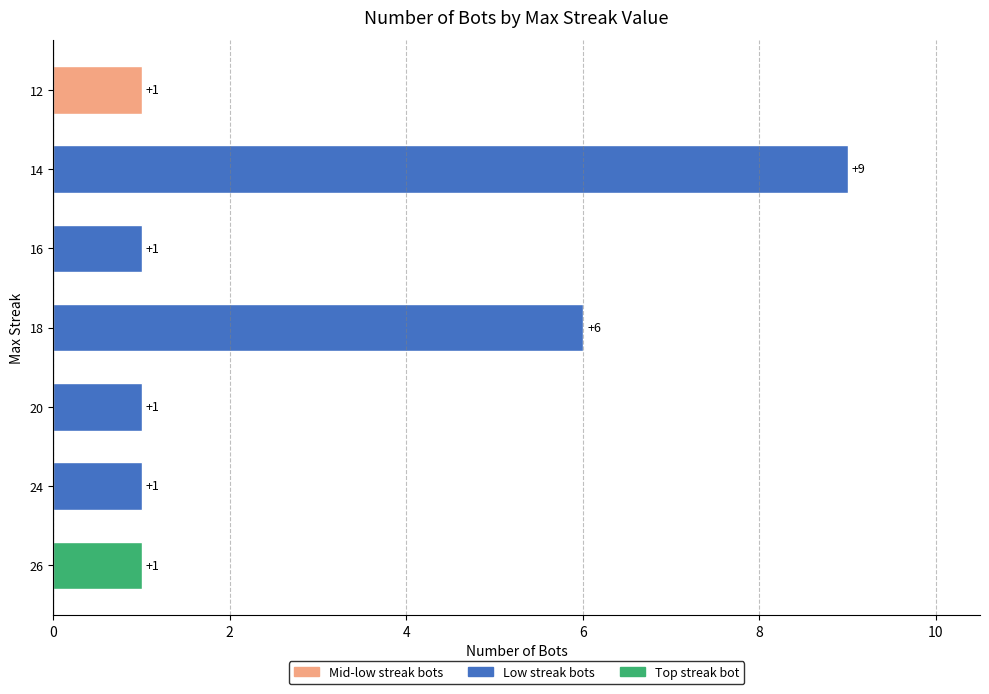

Reading top to bottom, list all the values displayed in this chart.

12=1	14=9	16=1	18=6	20=1	24=1	26=1